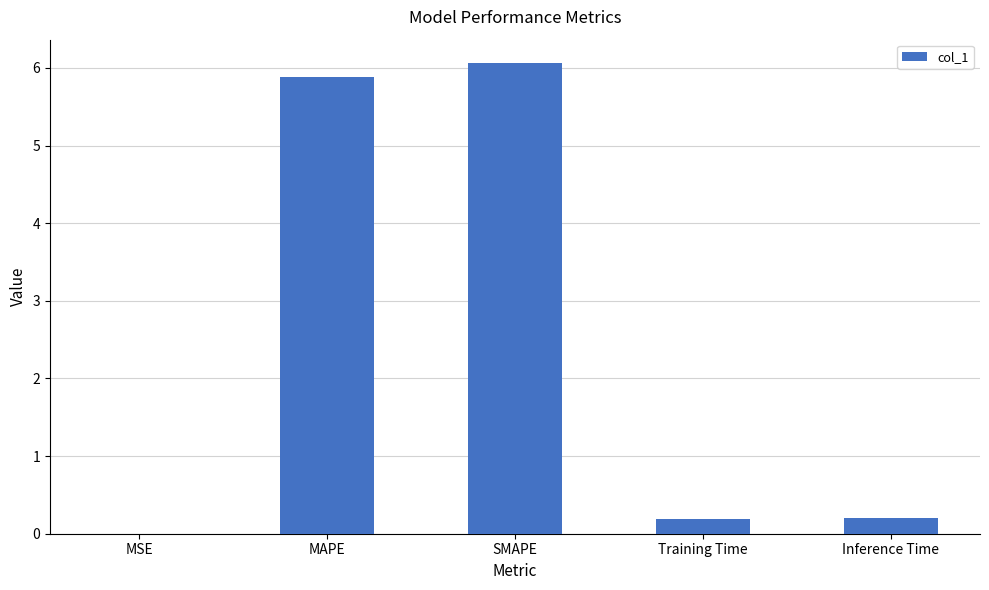

What is the sum of the values at Inference Time and MAPE?

6.1